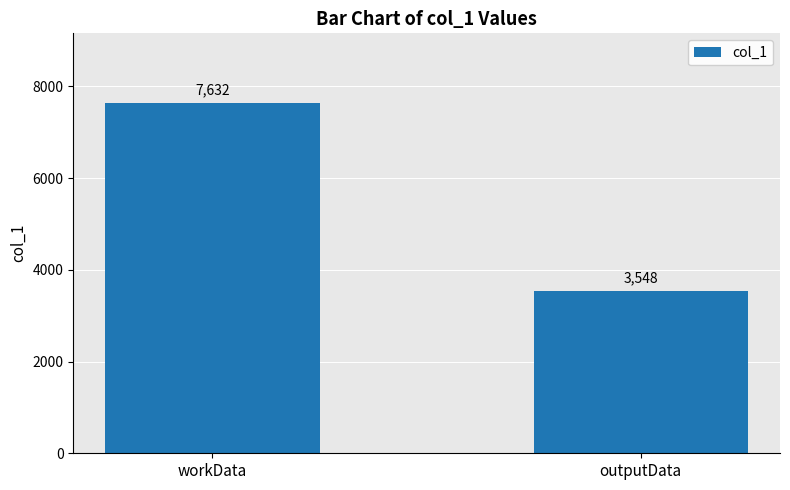

What is the label of the 1st bar from the right?

outputData